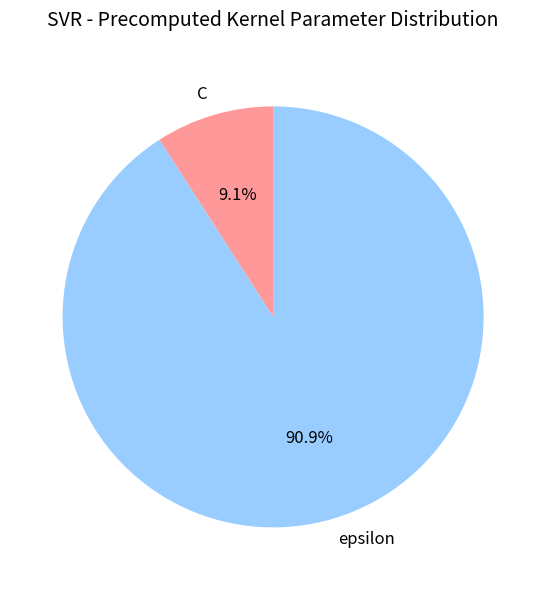

To the nearest percent, what is the difference between the C and epsilon slice percentages?

82%